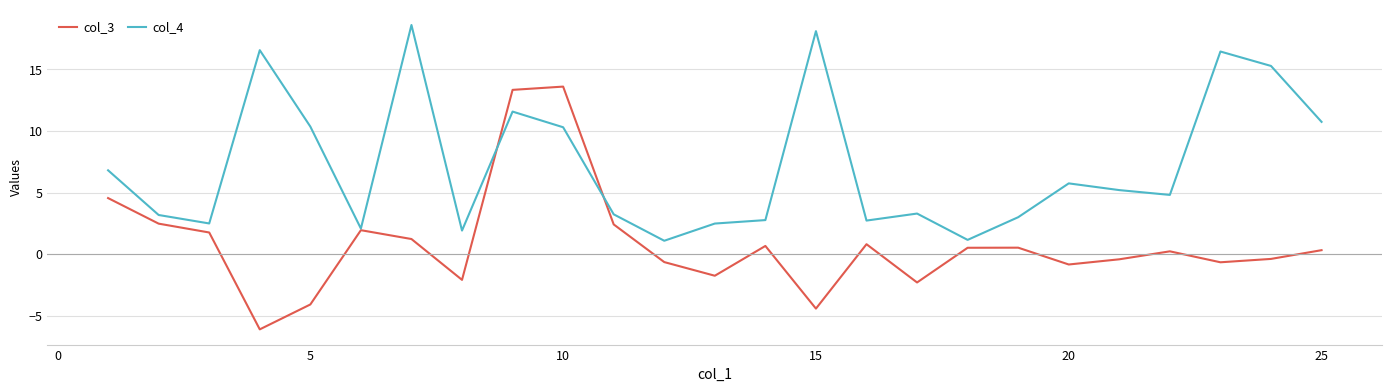

True or false: col_3 and col_4 cross at least once.

True